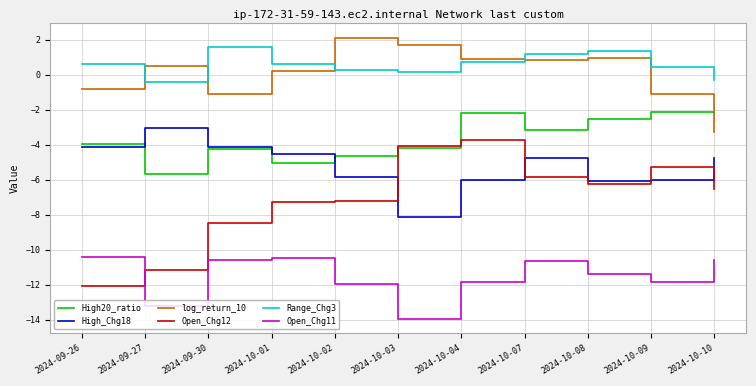

What is the difference between the highest and lowest values at 2024-09-26?

12.7